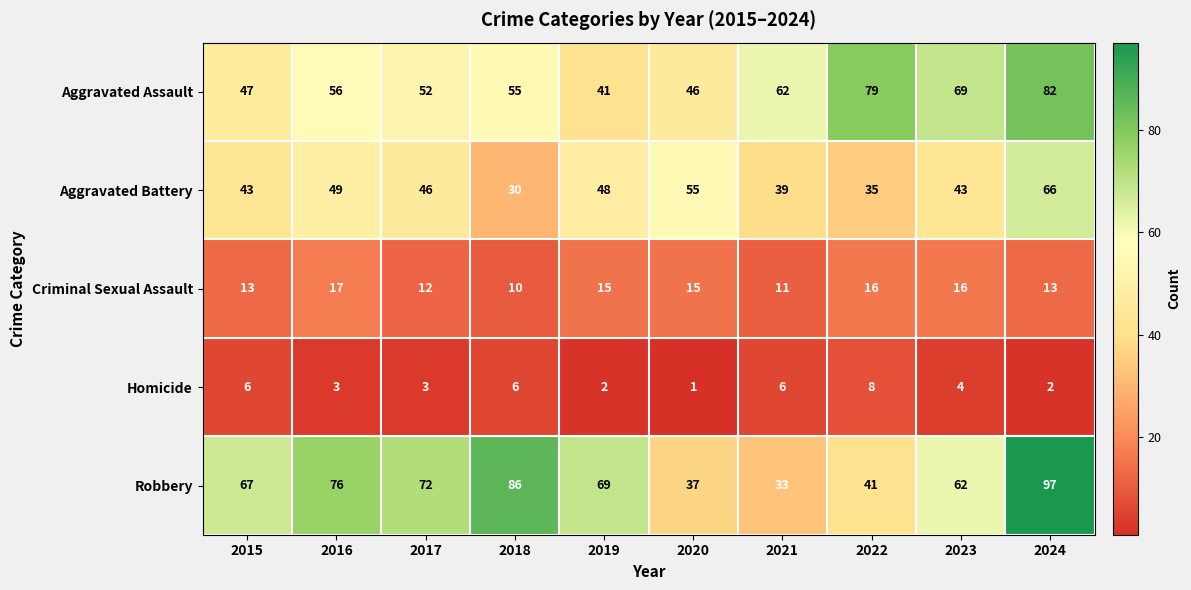

What is the difference between the second highest and second lowest values in the Homicide series?

4